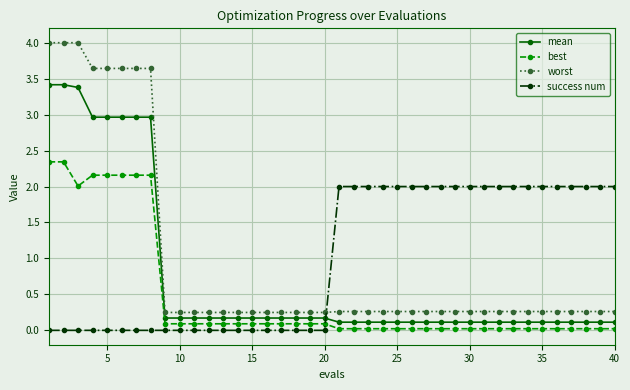

What is the difference between the maximum and second lowest values in the success num series?

2.0